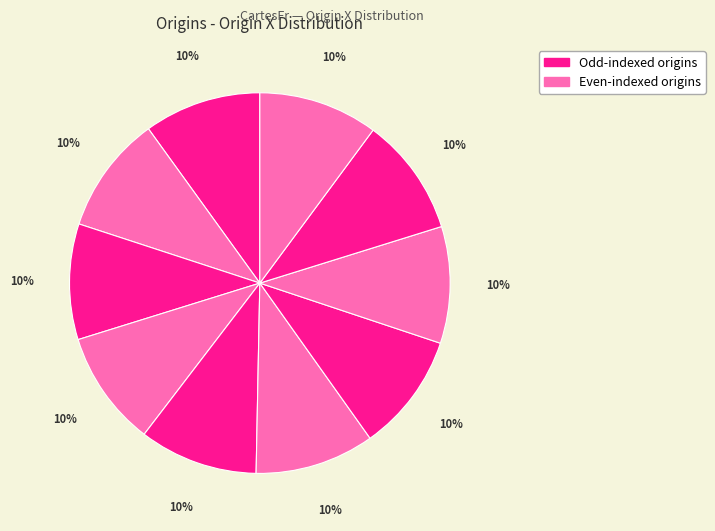

Count the number of slices in the pie.

10